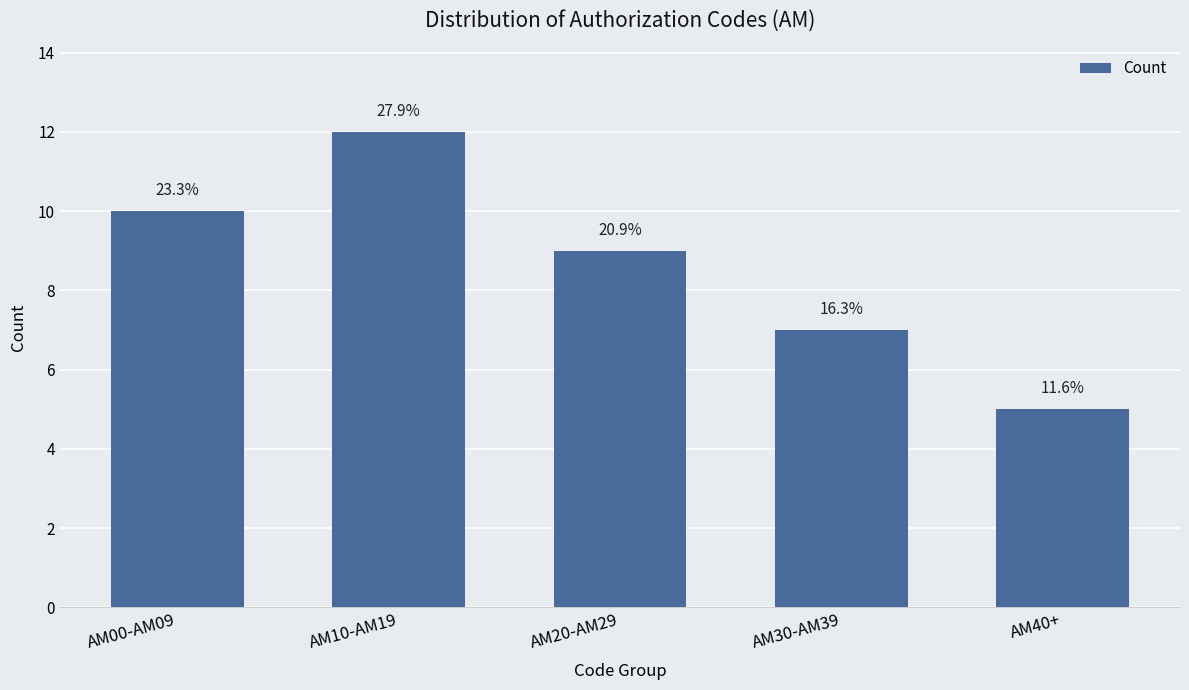

Reading left to right, extract all data points from this chart.

10	12	9	7	5